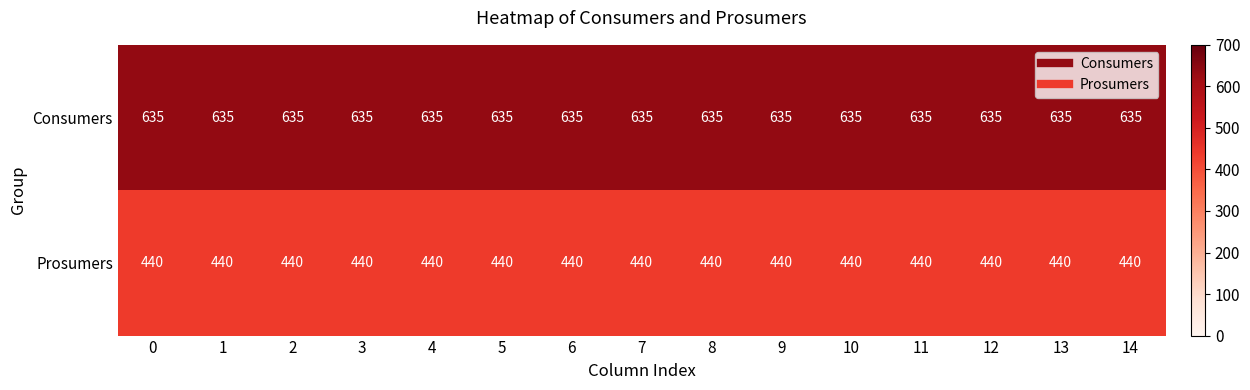

What is the spread (max minus min) of values at 6?

195